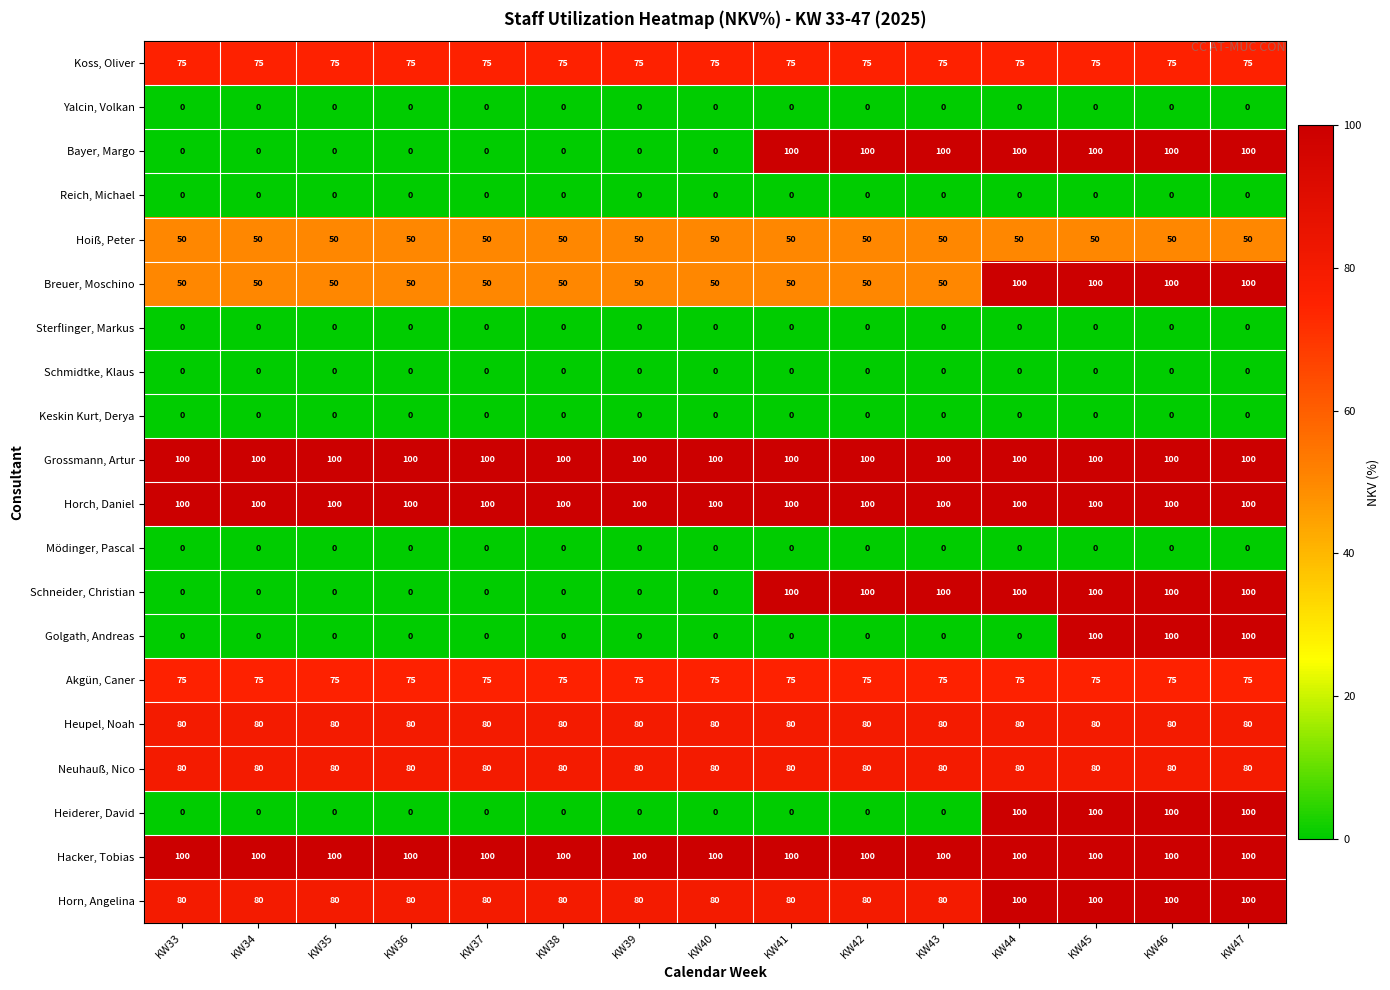

What is the total value across all series at KW46?

1260